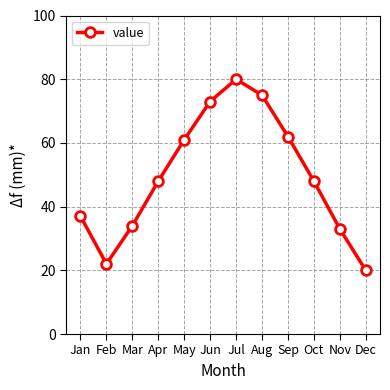

Reading right to left, what are all the values shown in this chart?

Dec=20	Nov=33	Oct=48	Sep=62	Aug=75	Jul=80	Jun=73	May=61	Apr=48	Mar=34	Feb=22	Jan=37